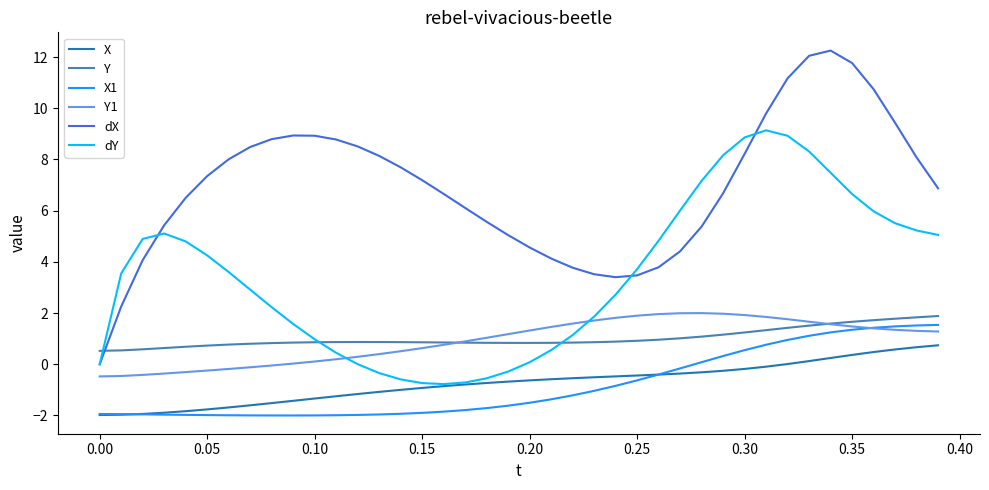

True or false: X and Y1 intersect in this chart.

False